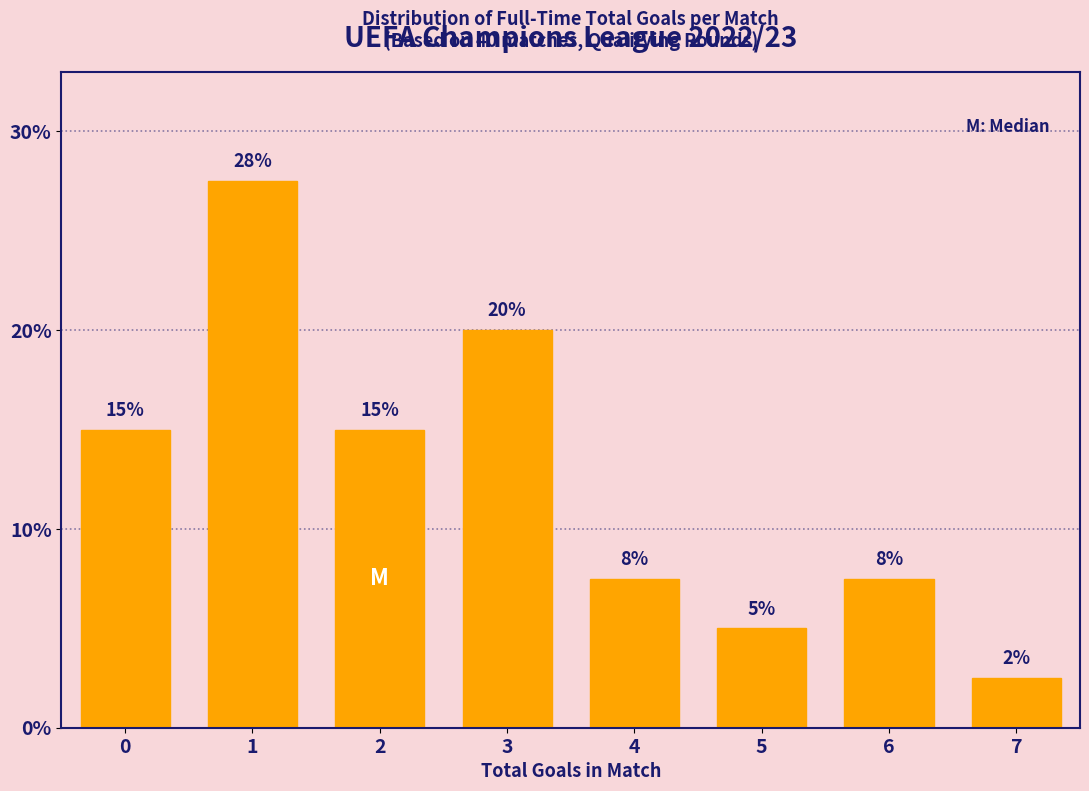

What is the minimum value shown in the chart?

2.5